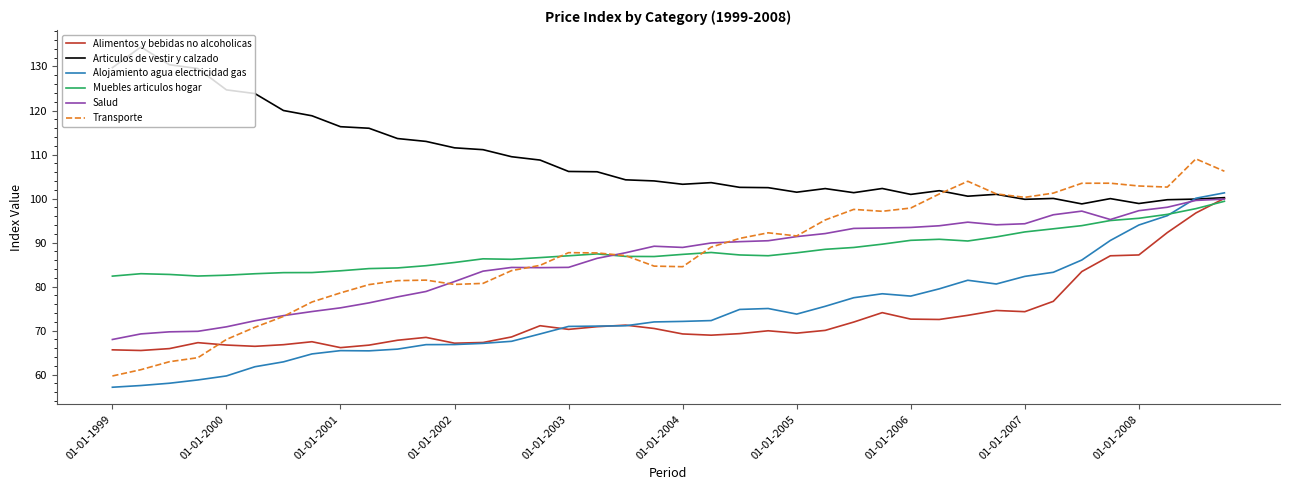

Which series has the largest total across all categories?

Articulos de vestir y calzado